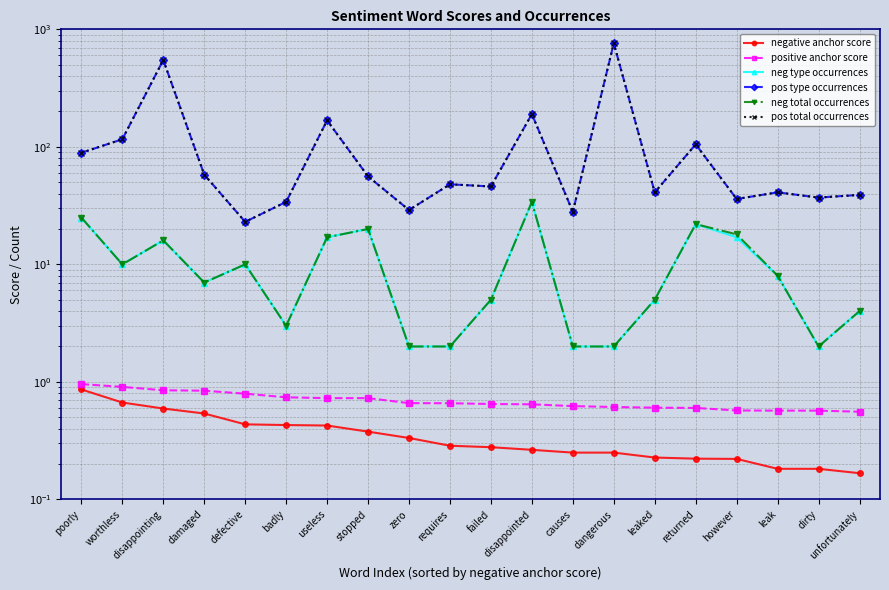

At which label is neg type occurrences closest to 18?

useless